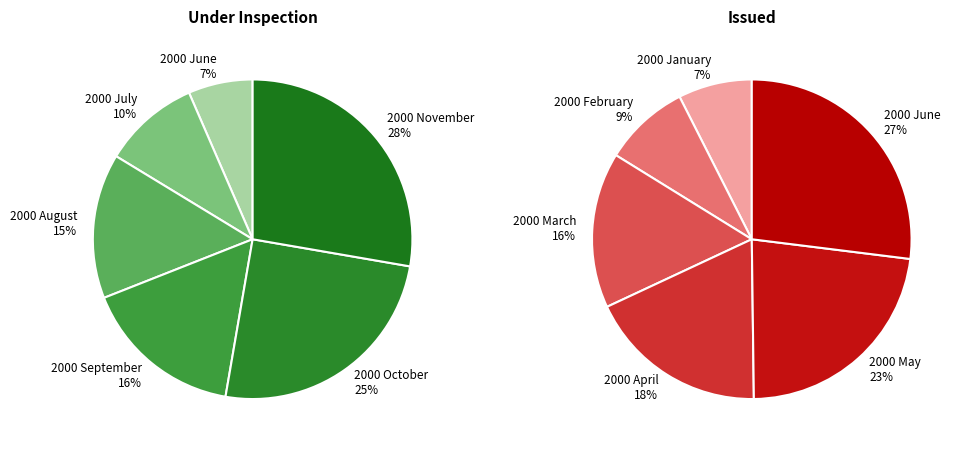

Does 2 account for over 50% of the chart?

No